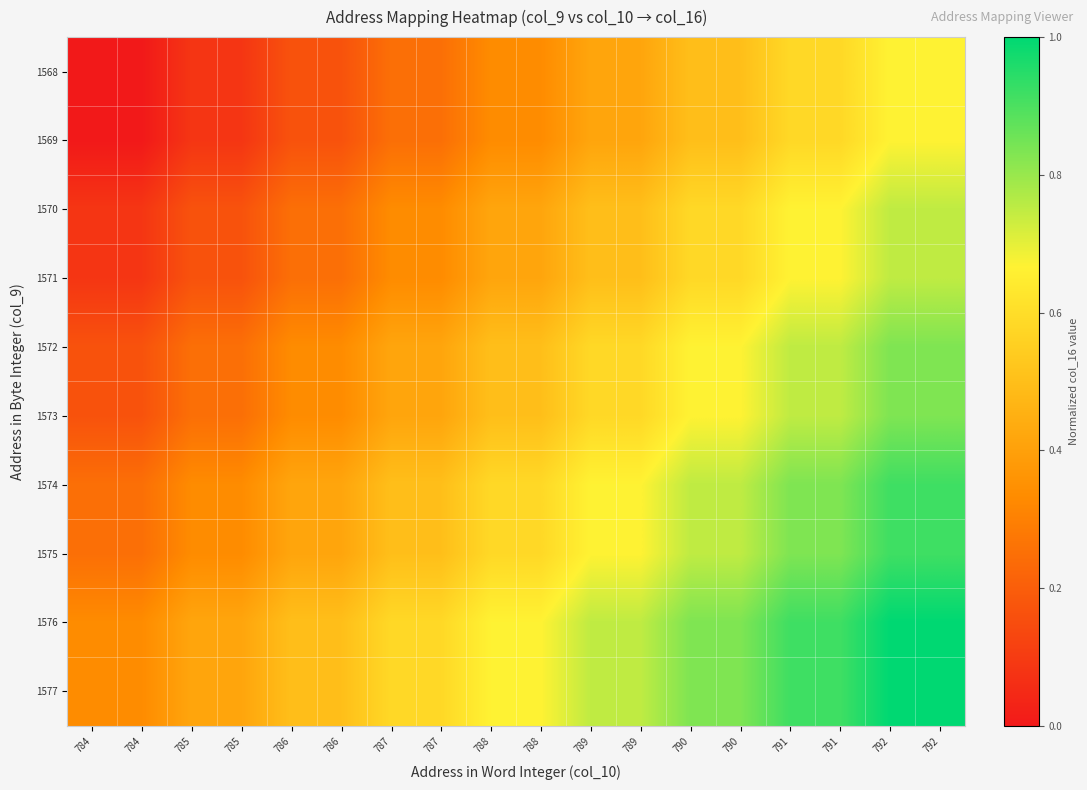

How many categories are shown in the chart?

18